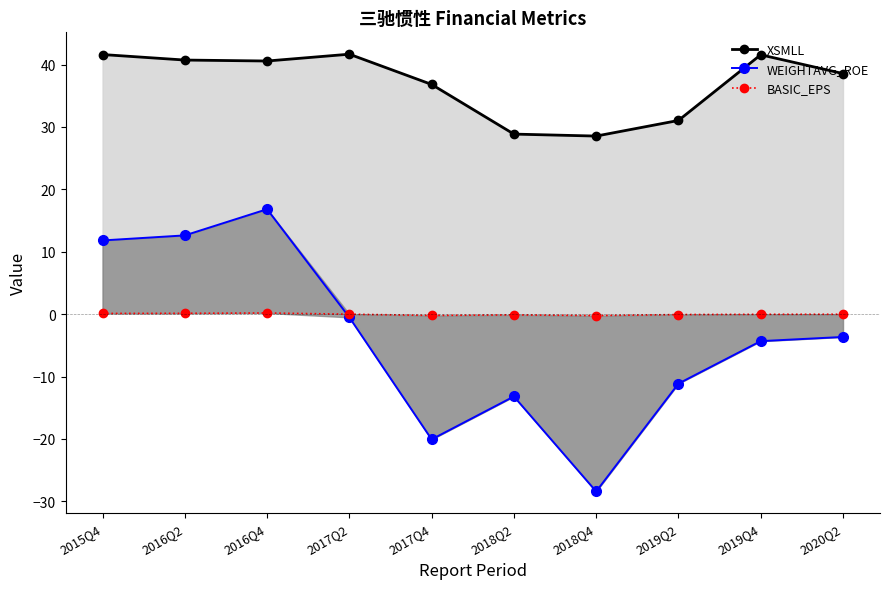

Rank the series at 2018Q2 from highest to lowest value.

XSMLL, BASIC_EPS, WEIGHTAVG_ROE